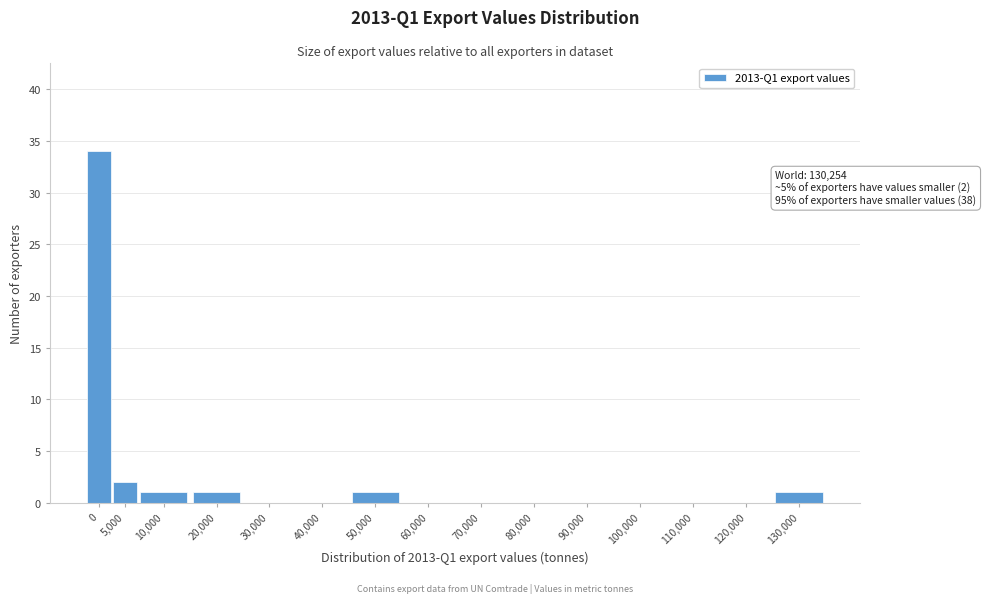

Reading left to right, what are all the values shown in this chart?

0=34	5,000=2	10,000=1	20,000=1	30,000=0	40,000=0	50,000=1	60,000=0	70,000=0	80,000=0	90,000=0	100,000=0	110,000=0	120,000=0	130,000=1